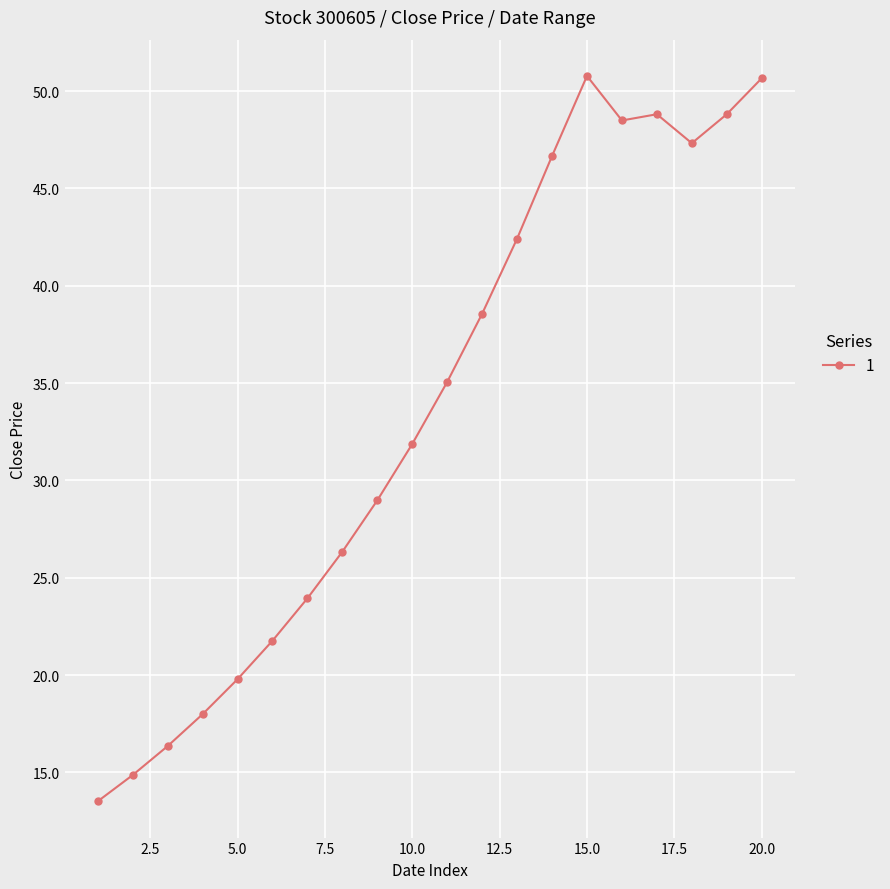

True or false: the data has more than 0 interior local peaks.

True